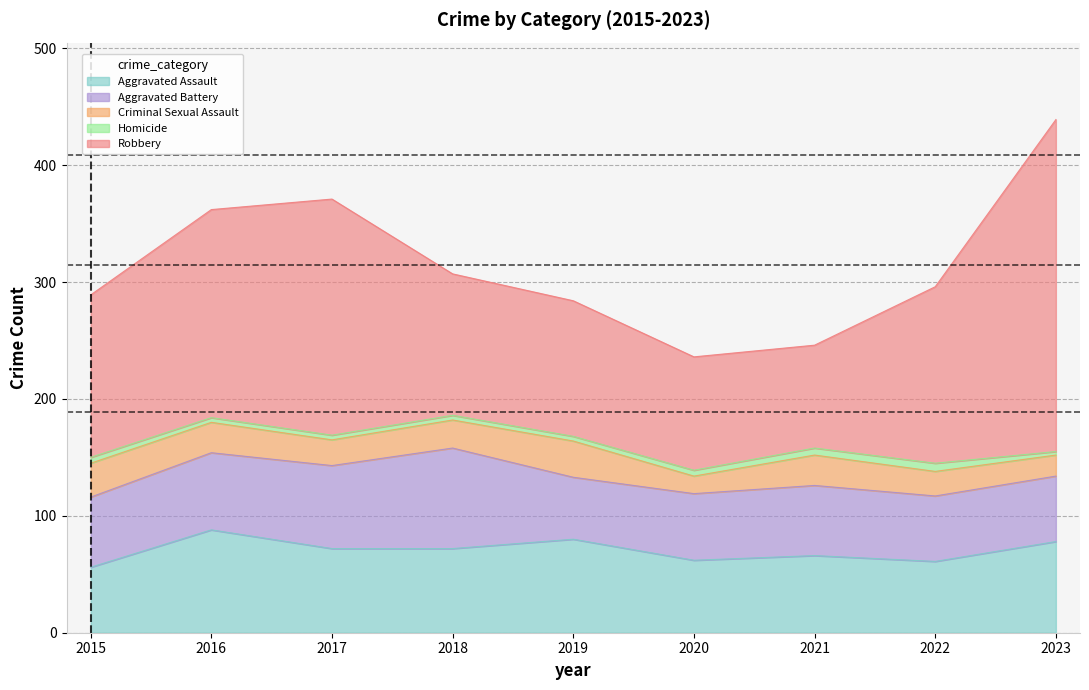

Where does the Criminal Sexual Assault series first go above 24?

2015